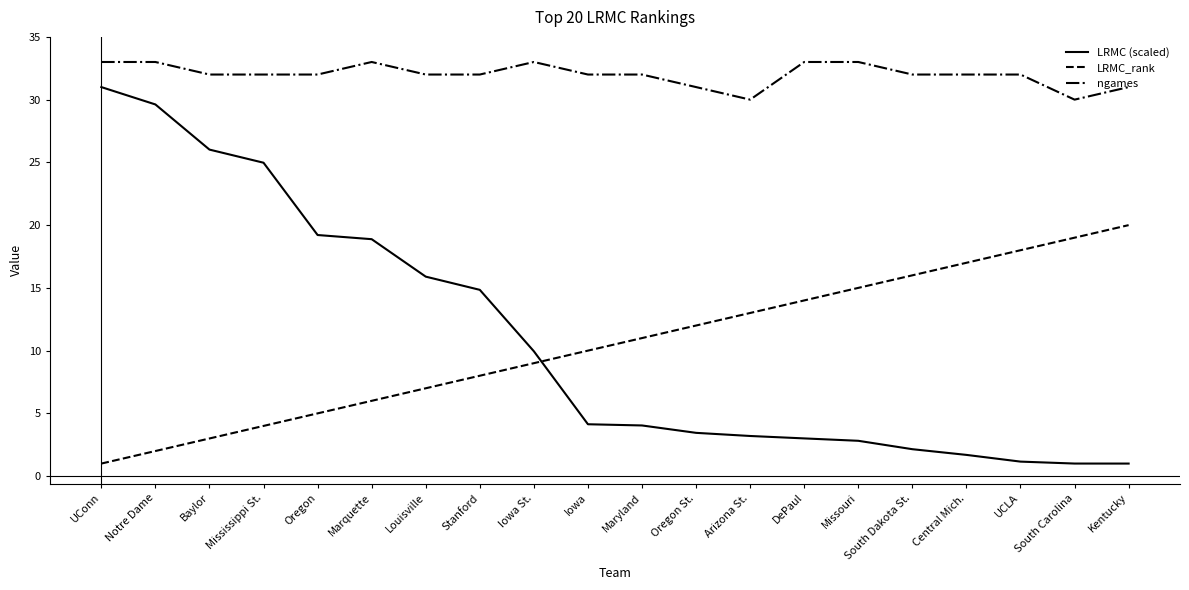

What is the sum of all LRMC_rank values?

210.0